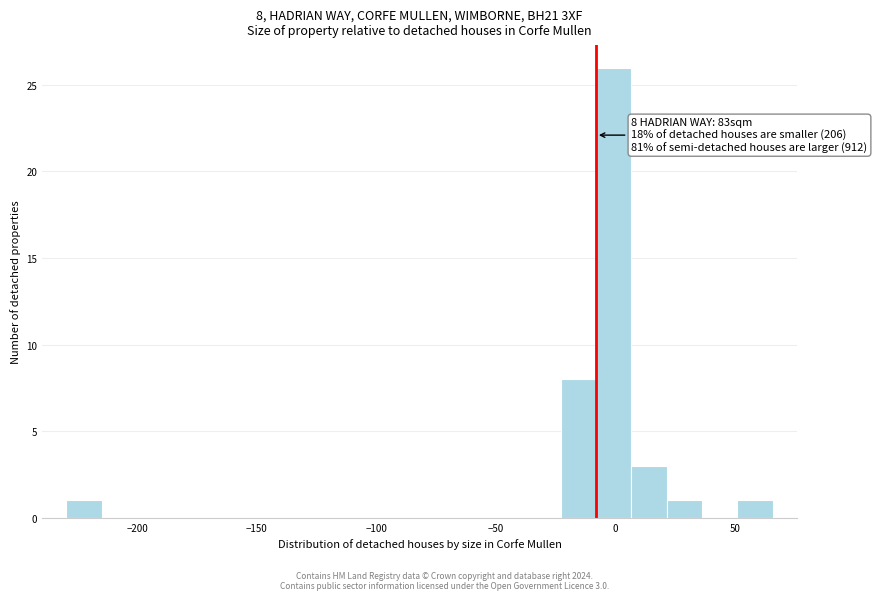

Read against the x-axis, roughly where is the centre of the tallest bar?

0